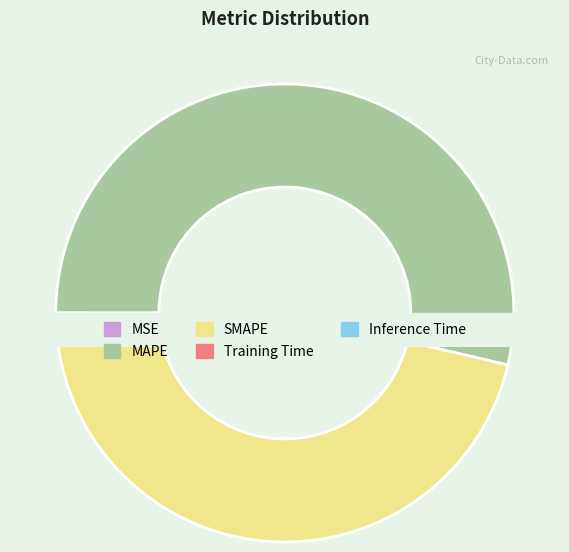

How many segments does this pie chart have?

5